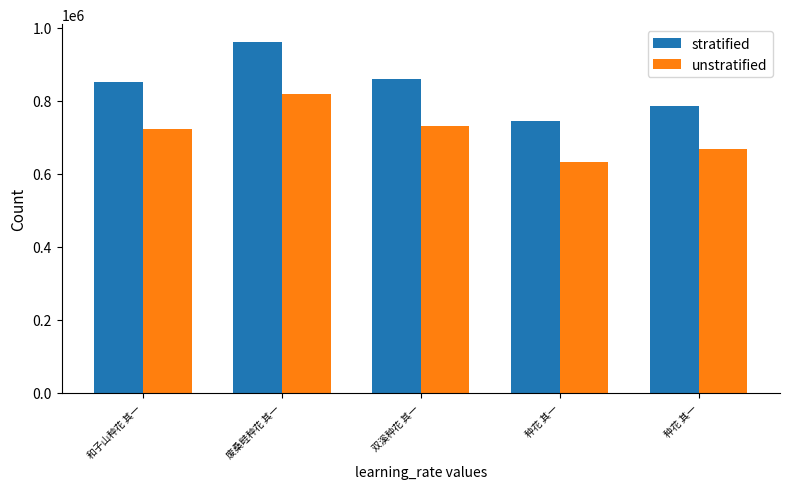

What is the lowest value of the stratified series?

744588.0